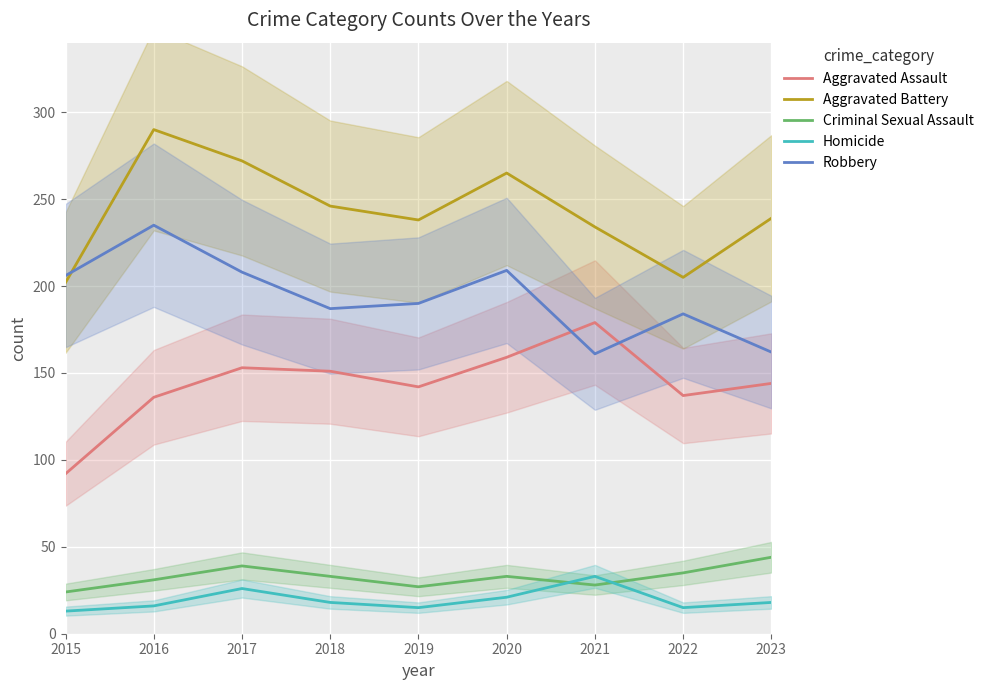

At which category does Aggravated Assault reach its first local valley?

2019